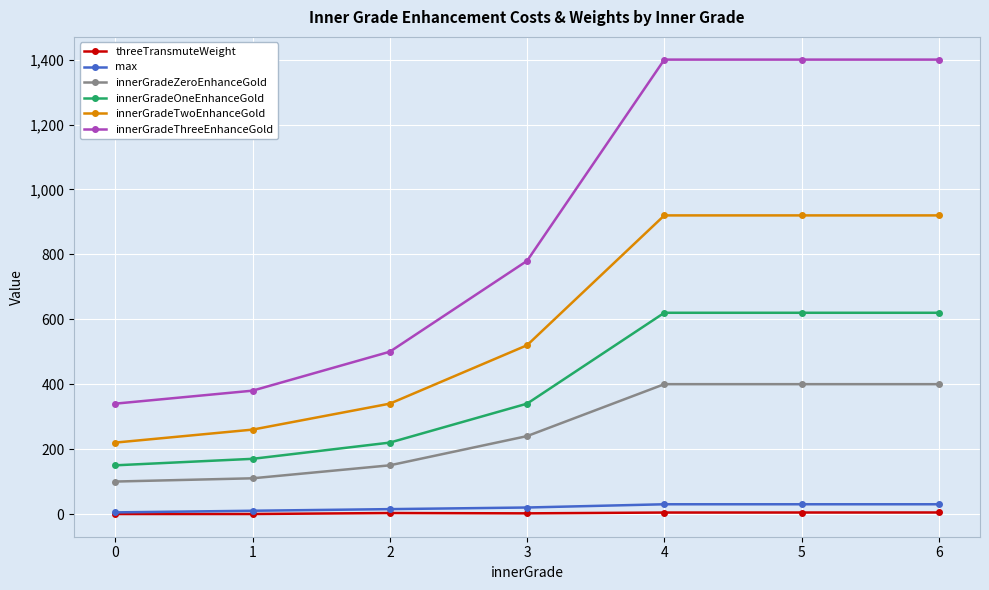

Which series has the largest total across all categories?

innerGradeThreeEnhanceGold